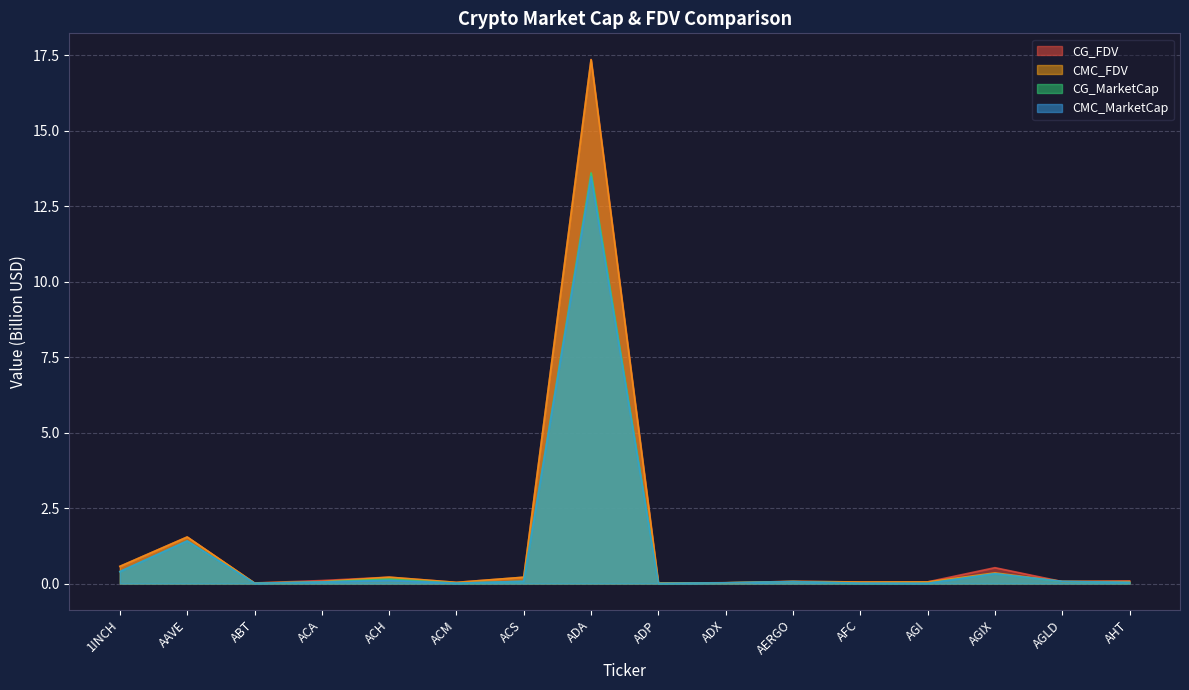

What is the label of the 7th point from the right?

ADX